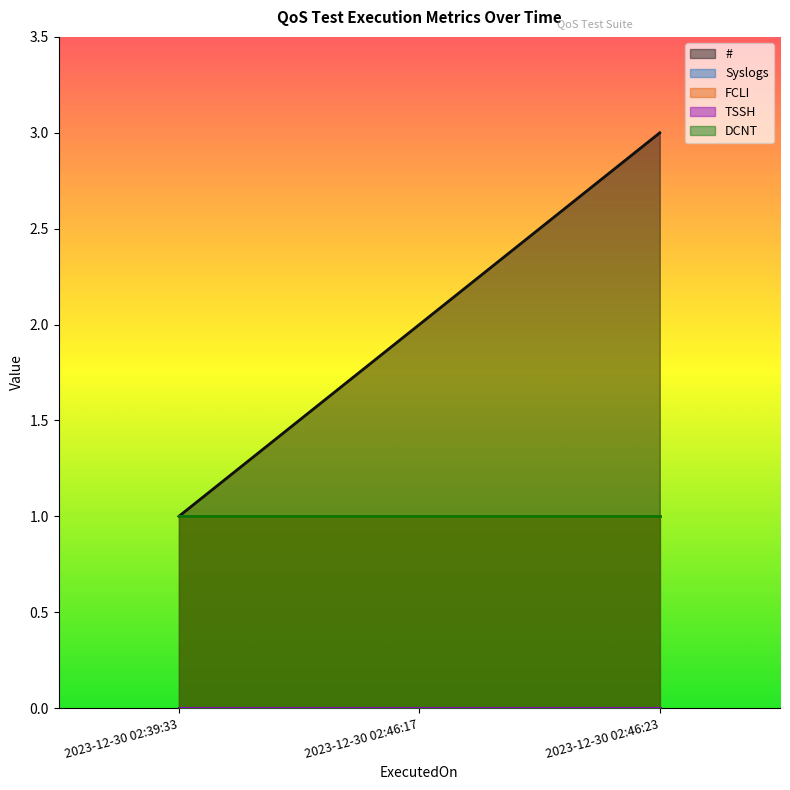

At how many categories does at least one series exceed 2?

1